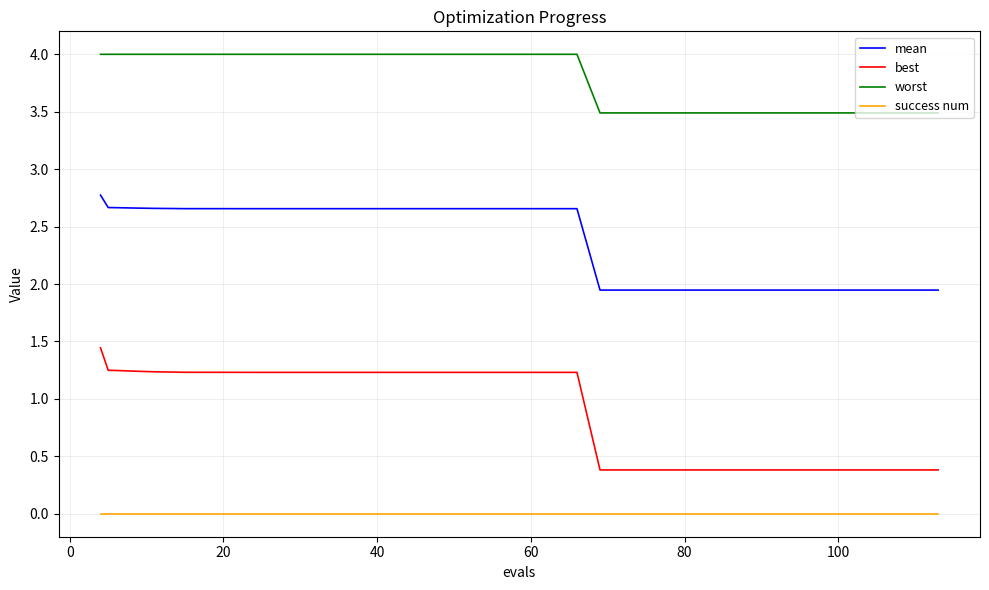

At how many categories does at least one series exceed 3?

40